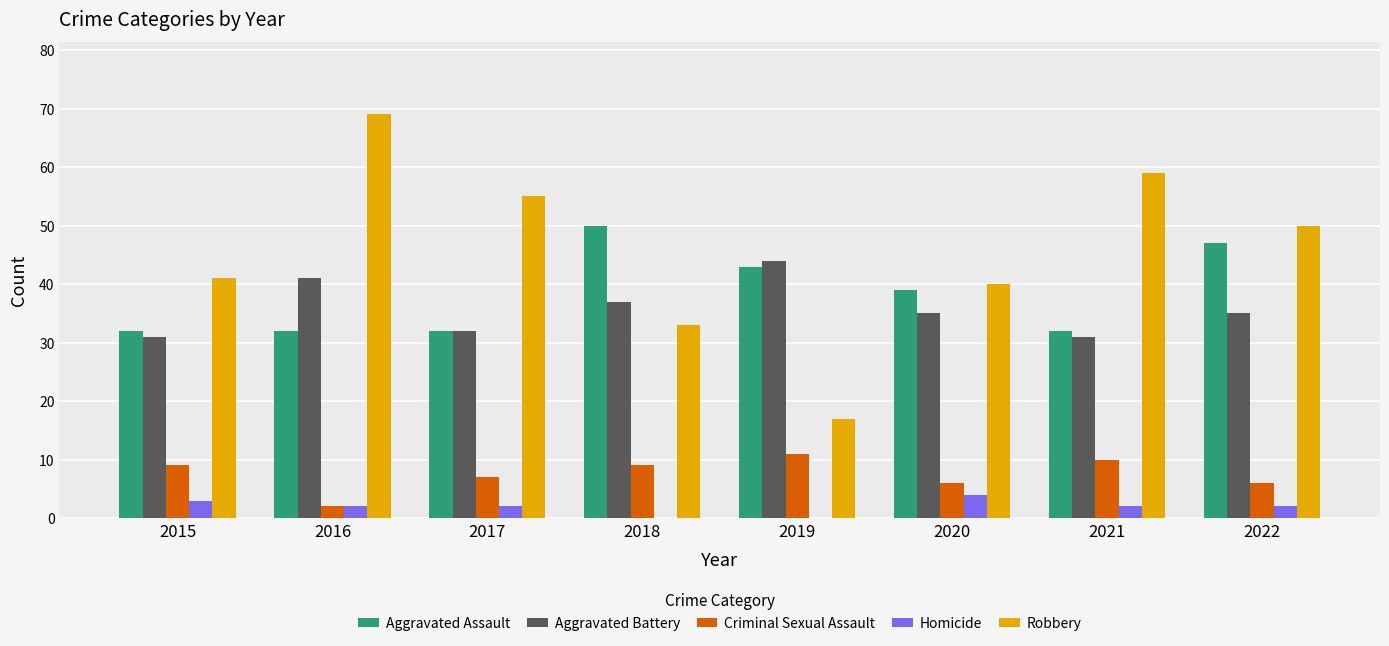

Which series has the largest range (max minus min)?

Robbery